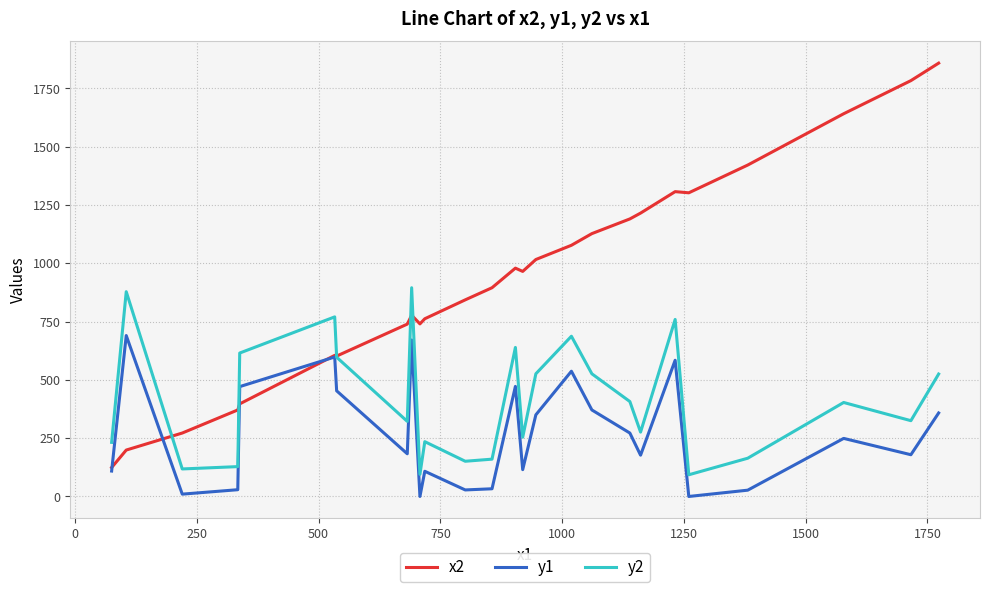

Which series has the largest range (max minus min)?

x2